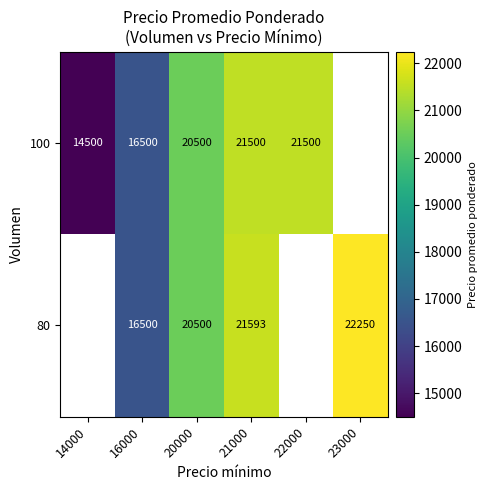

Is the value of 80 at 20000 greater than the value of 100 at 22000?

No